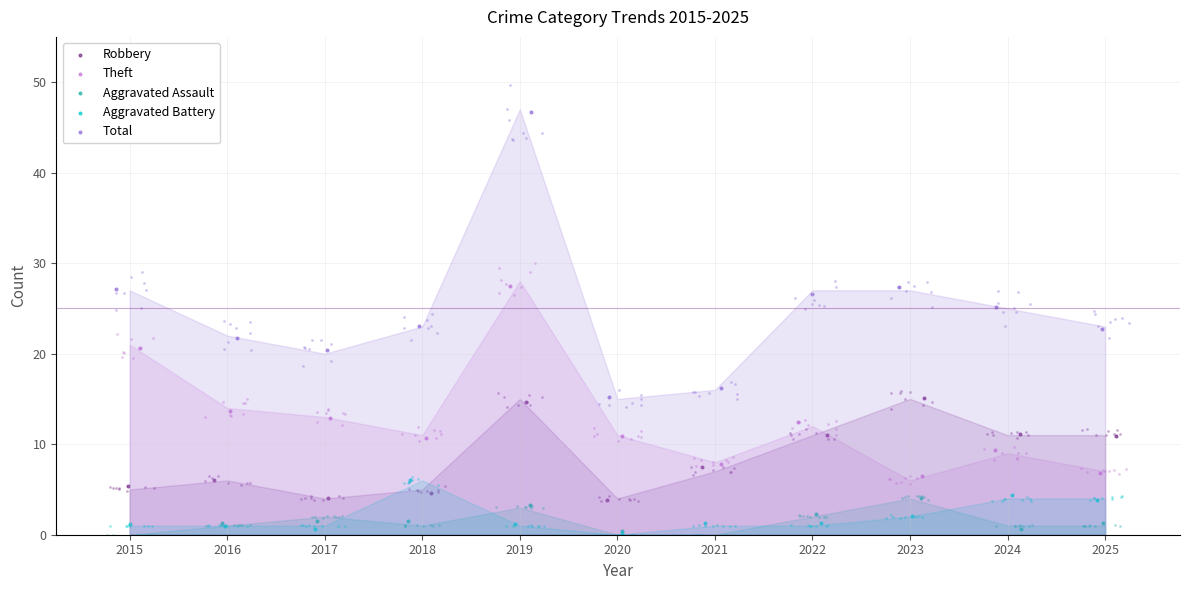

What are all the series names shown in the legend?

Robbery, Theft, Aggravated Assault, Aggravated Battery, Total